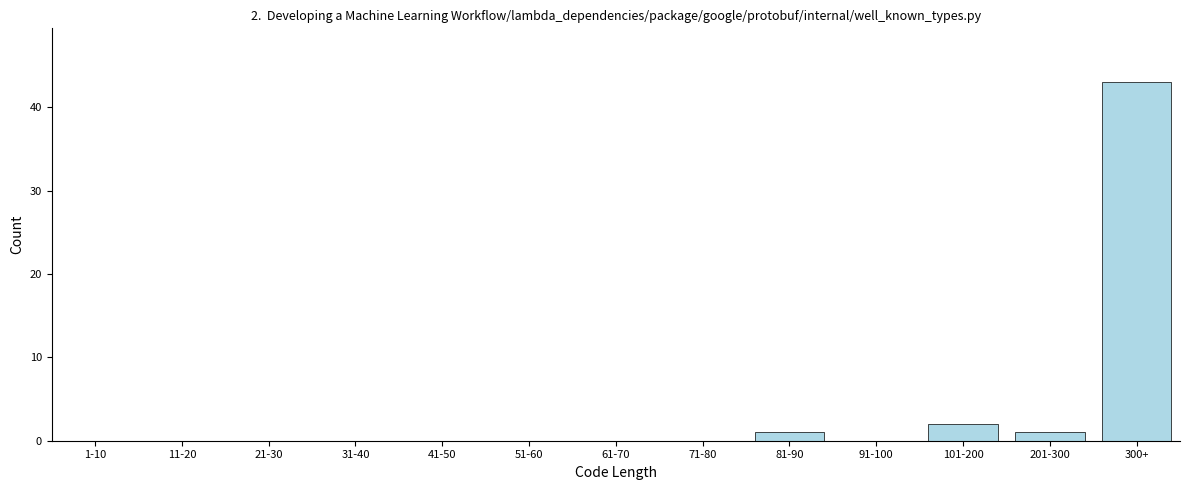

Reading right to left, transcribe all the data shown in this chart.

300+=43	201-300=1	101-200=2	91-100=0	81-90=1	71-80=0	61-70=0	51-60=0	41-50=0	31-40=0	21-30=0	11-20=0	1-10=0